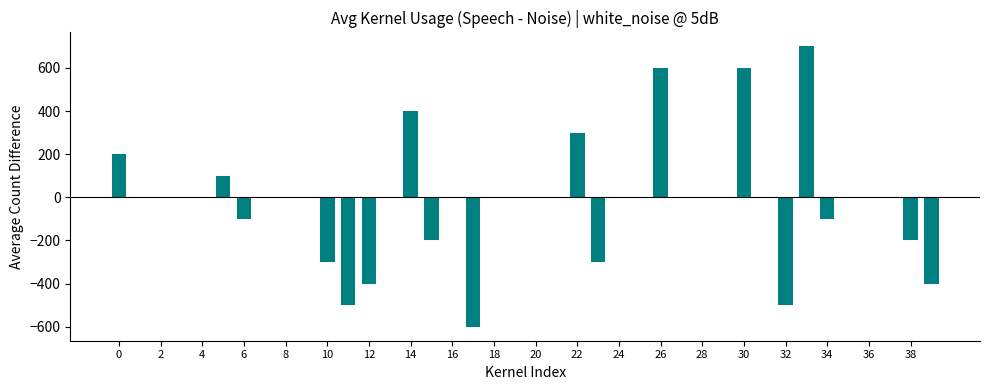

What is the greatest value displayed?

700.0